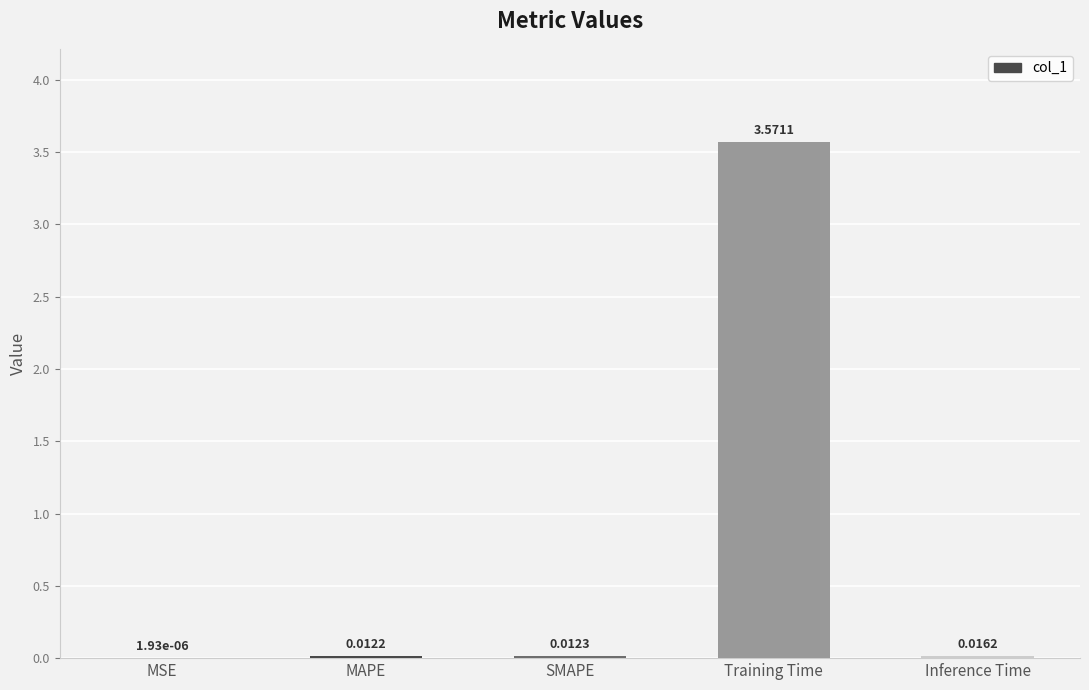

At which category does the chart reach its peak across all series?

Training Time